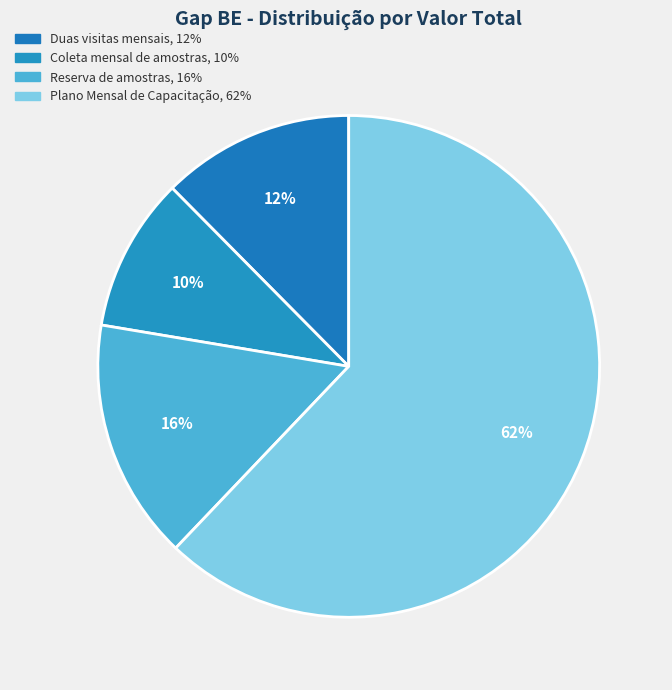

To the nearest percent, what percentage of the pie is Duas visitas mensais?

12%